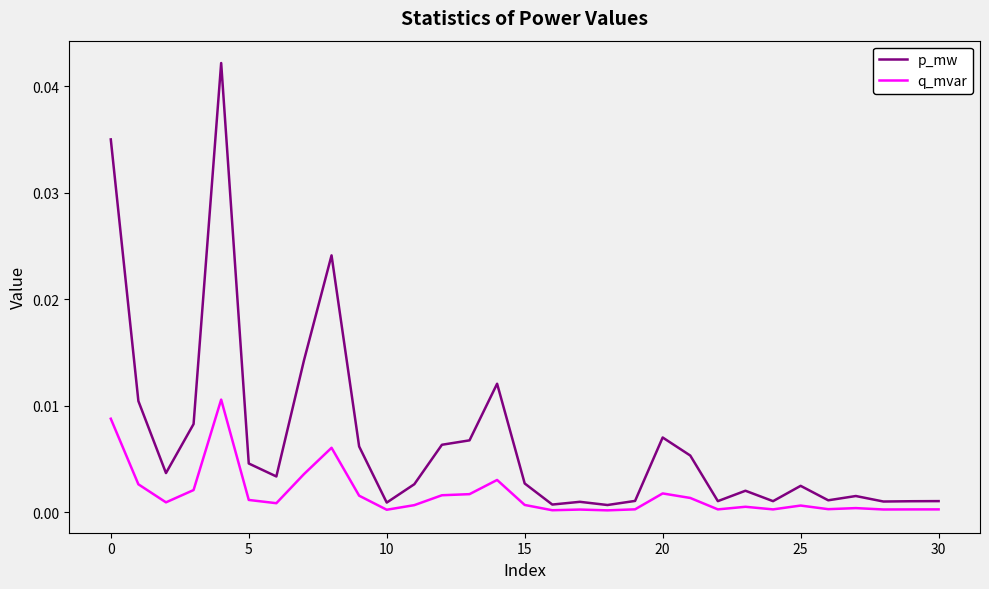

Which series has the largest total across all categories?

p_mw